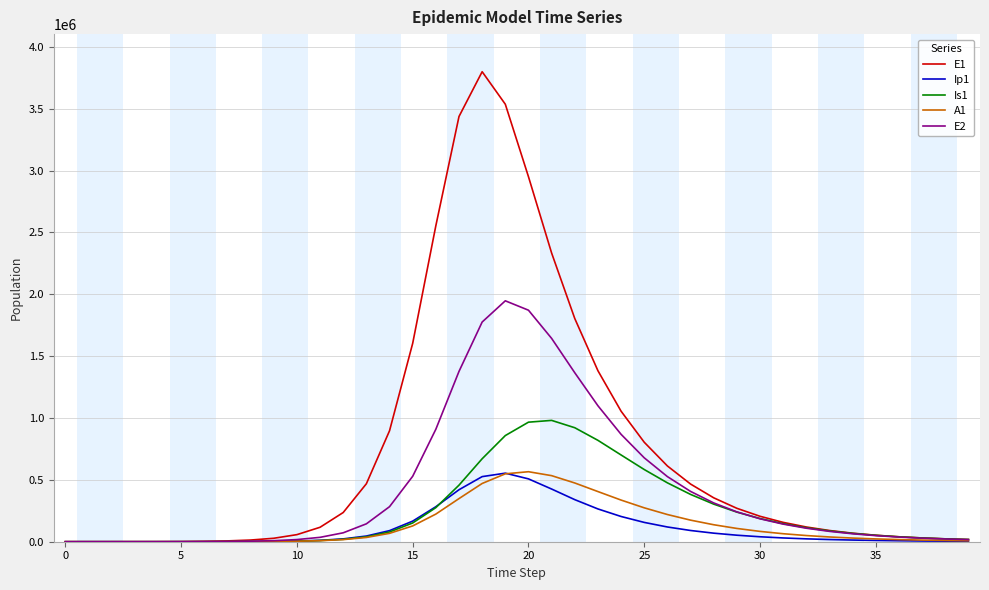

Which series has the widest spread of values?

E1